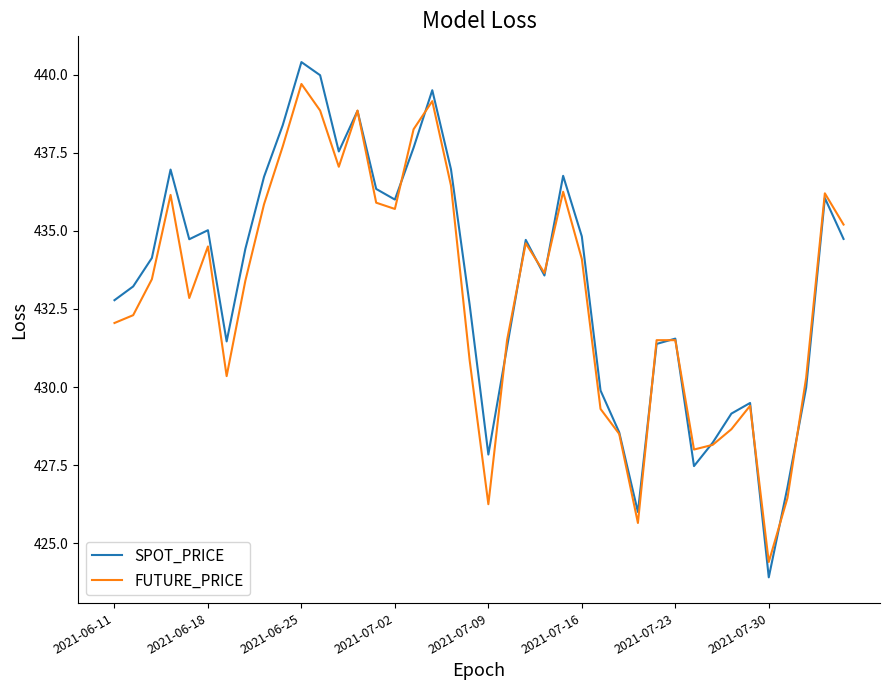

Which series has the widest spread of values?

SPOT_PRICE